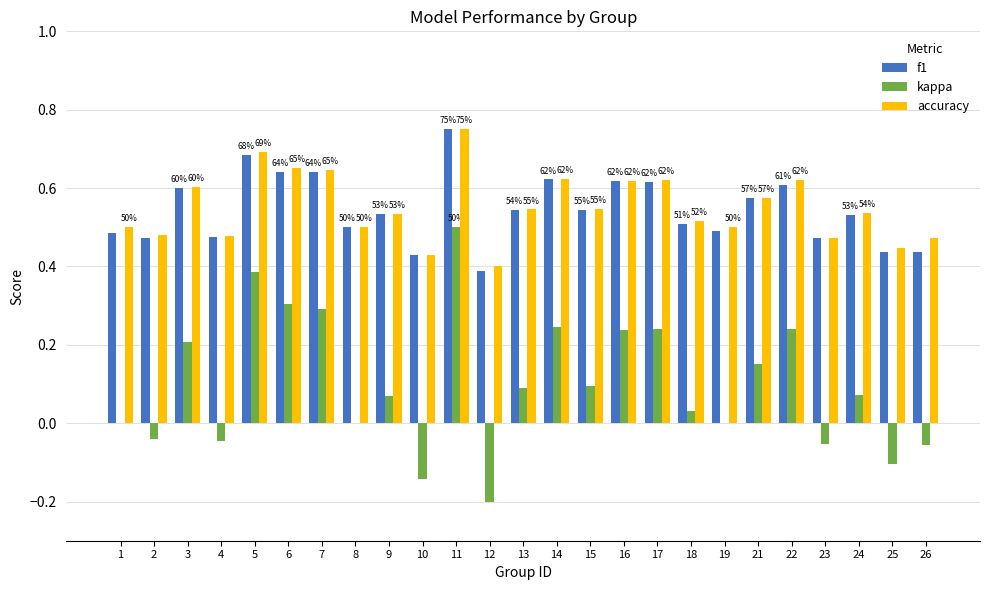

At which category is the sum across all series the highest?

11